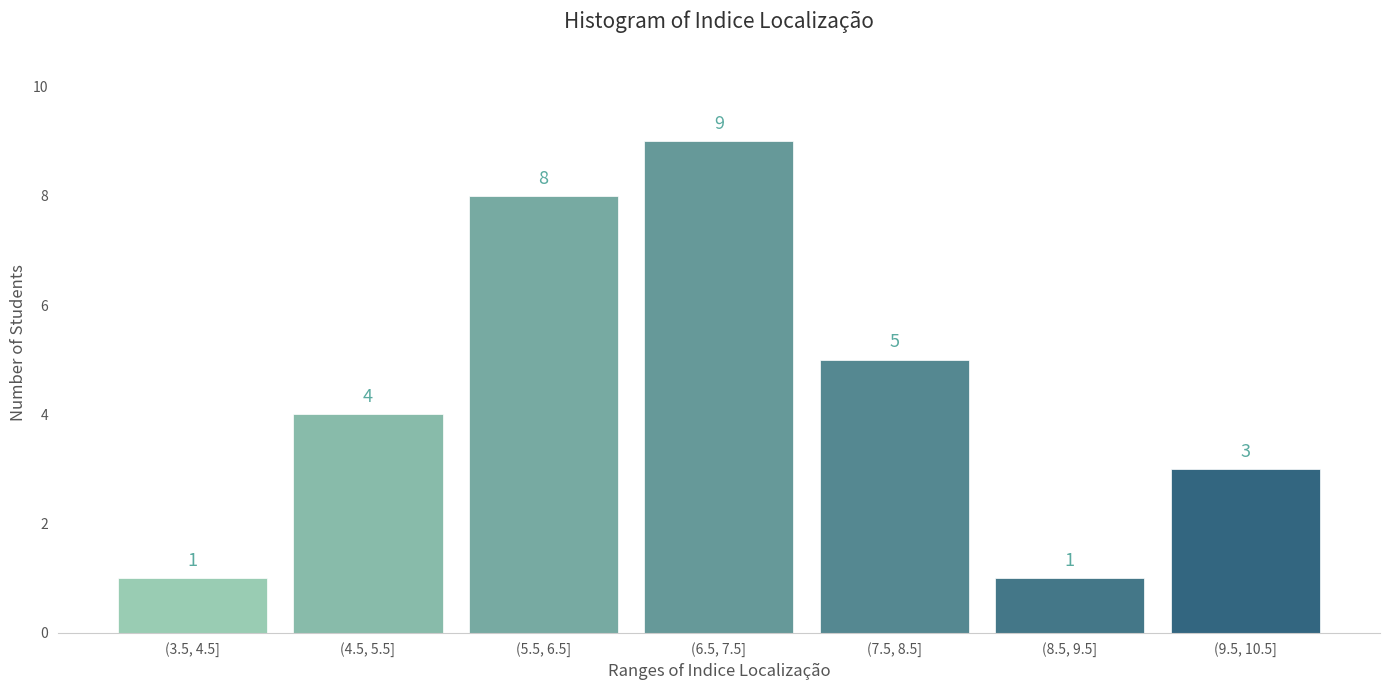

Reading left to right, what are all the values shown in this chart?

(3.5, 4.5]=1	(4.5, 5.5]=4	(5.5, 6.5]=8	(6.5, 7.5]=9	(7.5, 8.5]=5	(8.5, 9.5]=1	(9.5, 10.5]=3